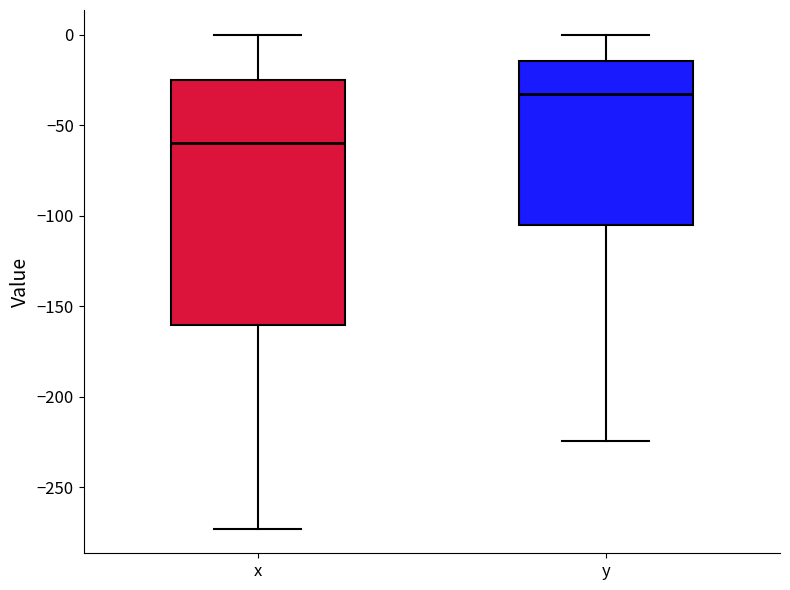

Reading left to right, transcribe this box plot: for each box, give where its median line is, the range the box spans, and where its two whiskers end, as read against the y-axis. The values are not printed on the chart, so give them approximately, as read against the axis.

x: median -60, box -160 to -25, whiskers -275 to 0
y: median -30, box -105 to -15, whiskers -225 to 0